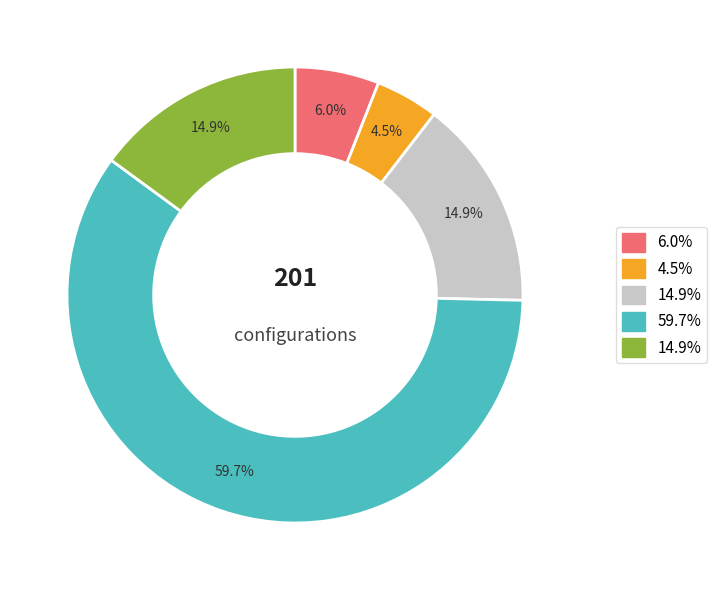

Is there any slice that represents more than half of the pie?

Yes